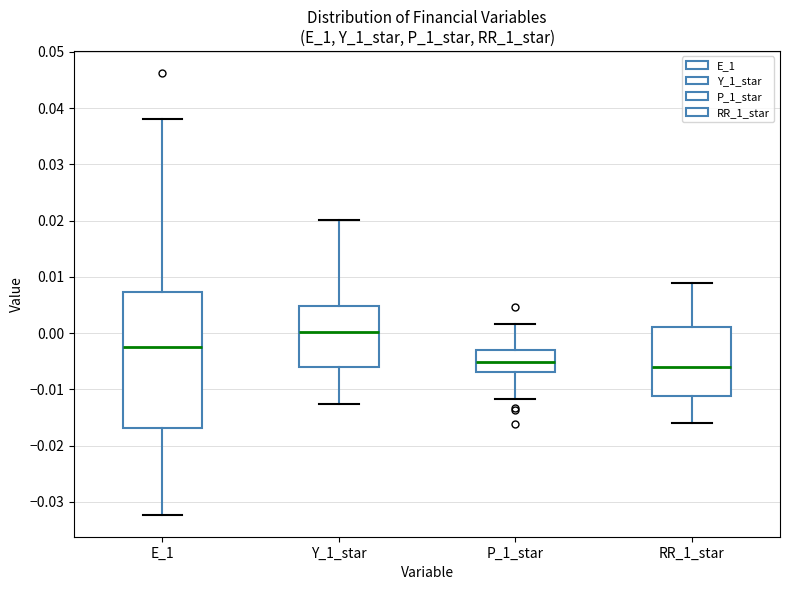

Reading left to right, read every box against the y-axis: the position of its median line, the range the box covers, and the ends of its whiskers. The values are not printed on the chart, so give them approximately, as read against the axis.

E_1: median -0.002, box -0.017 to 0.007, whiskers -0.032 to 0.038
Y_1_star: median 0.000, box -0.006 to 0.005, whiskers -0.013 to 0.020
P_1_star: median -0.005, box -0.007 to -0.003, whiskers -0.012 to 0.002
RR_1_star: median -0.006, box -0.011 to 0.001, whiskers -0.016 to 0.009